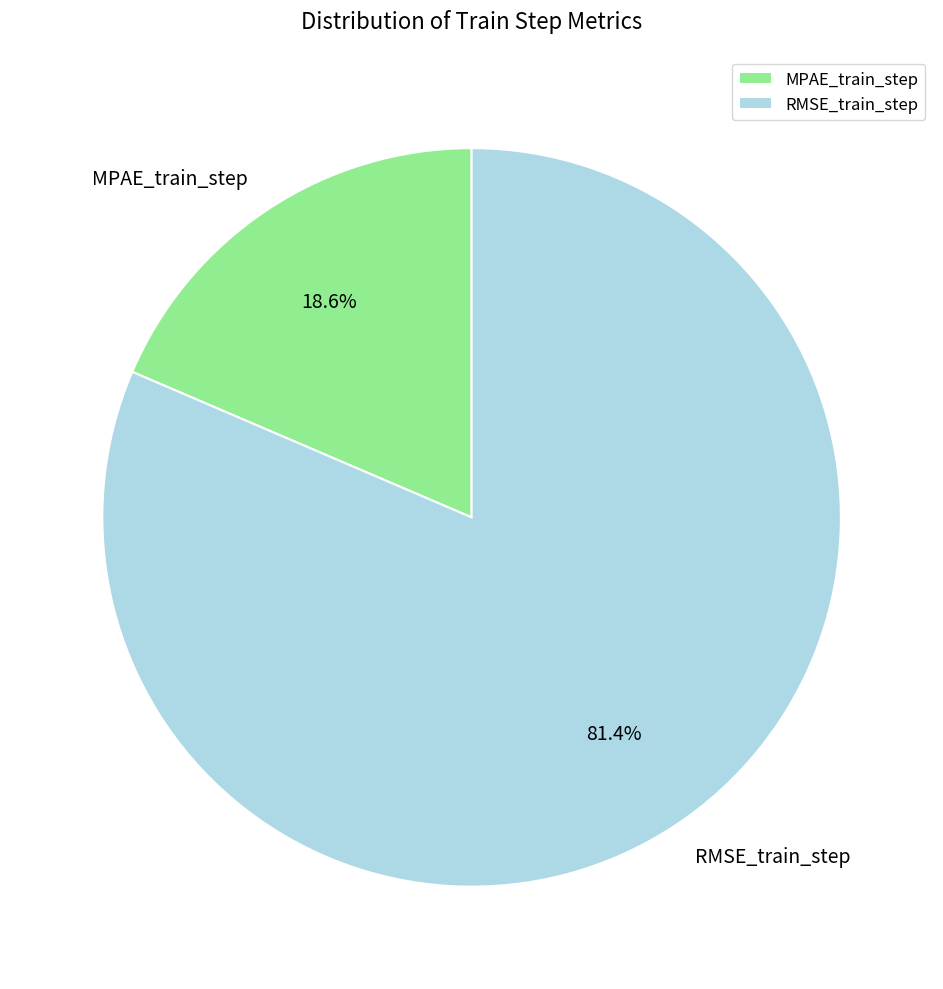

How many slices are in this pie chart?

2